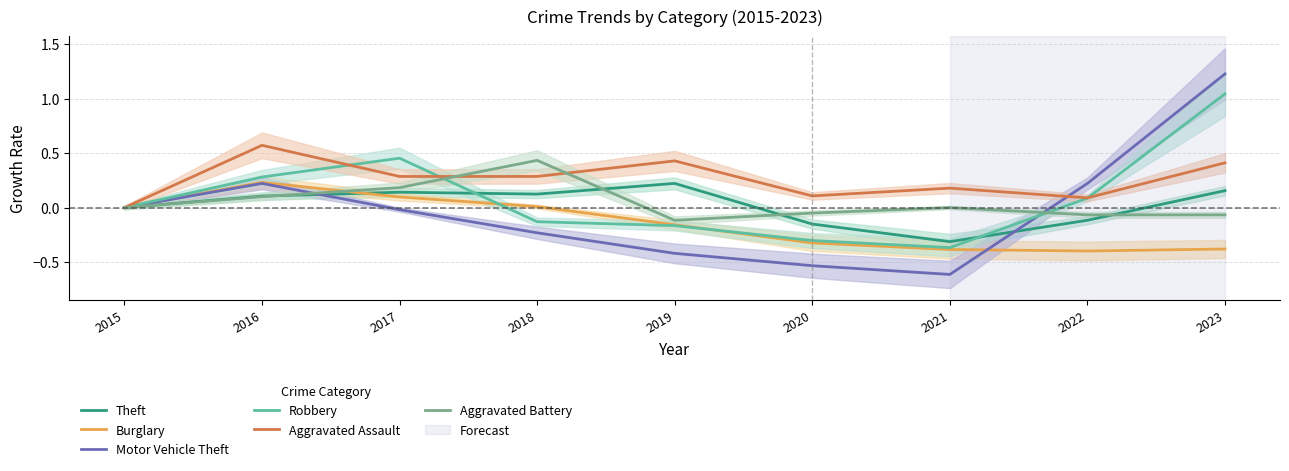

The value of Robbery at 2018 is -0.1. True or false?

True